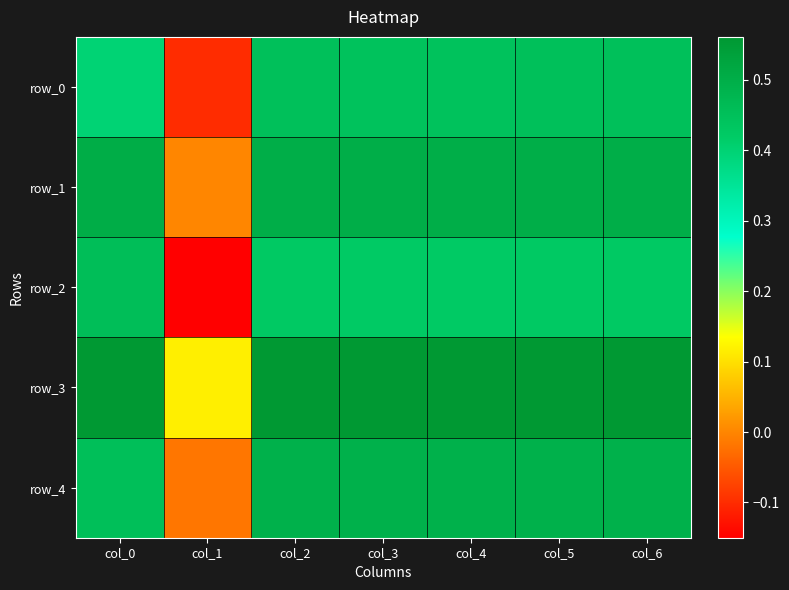

Which series has the widest spread of values?

row_2